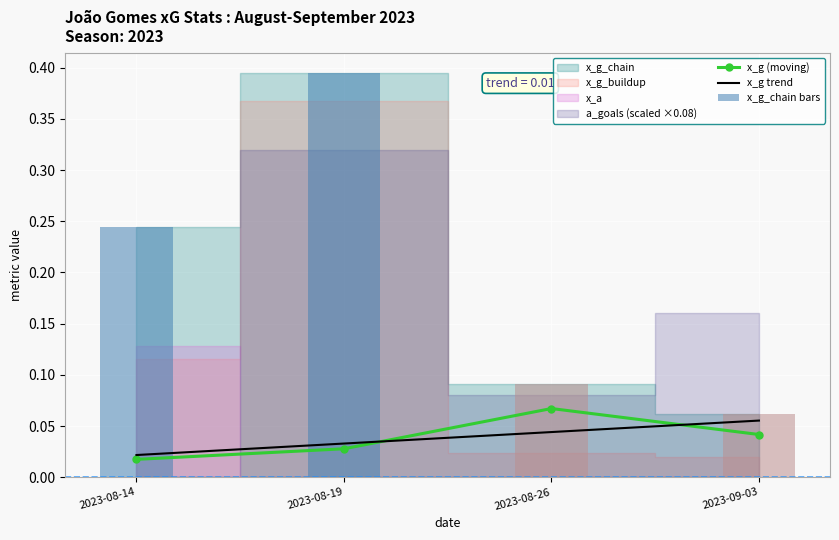

What is the value of the x_g (moving) bar at the 3rd from the left?

0.1